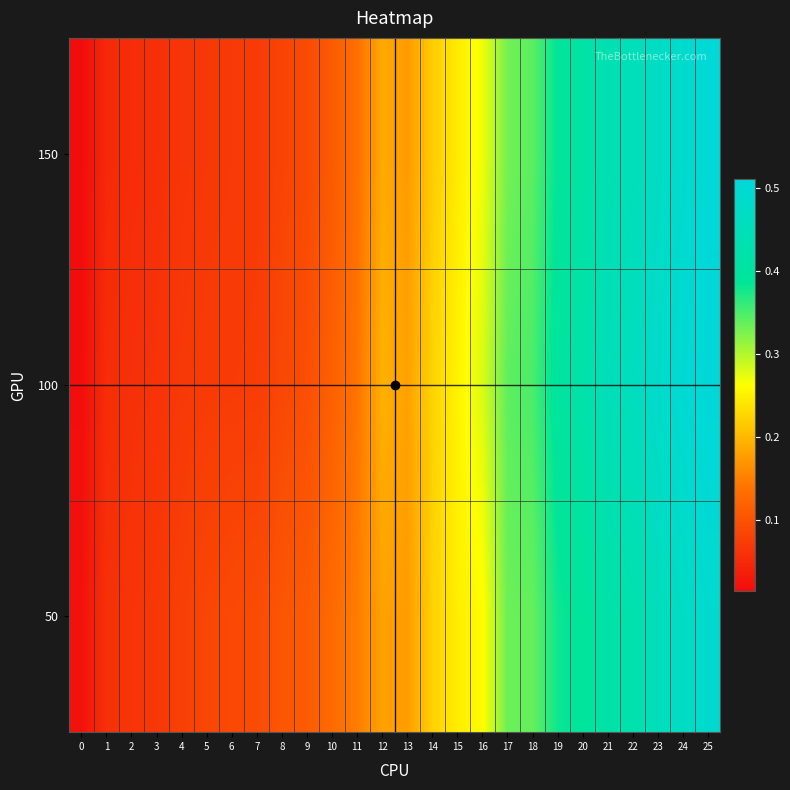

What is the total value across all series at 5?

0.2